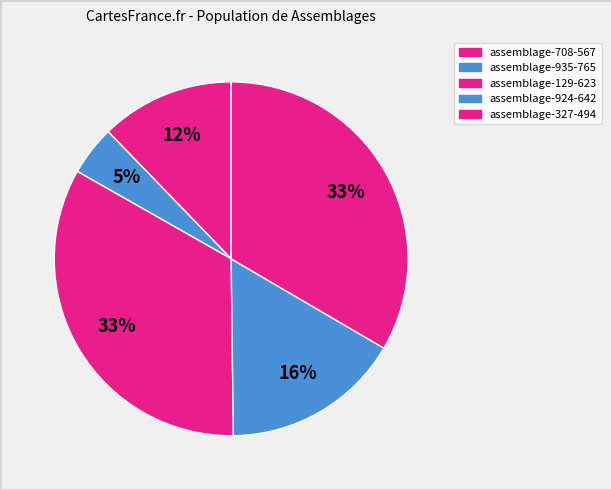

How many slices are in this pie chart?

5